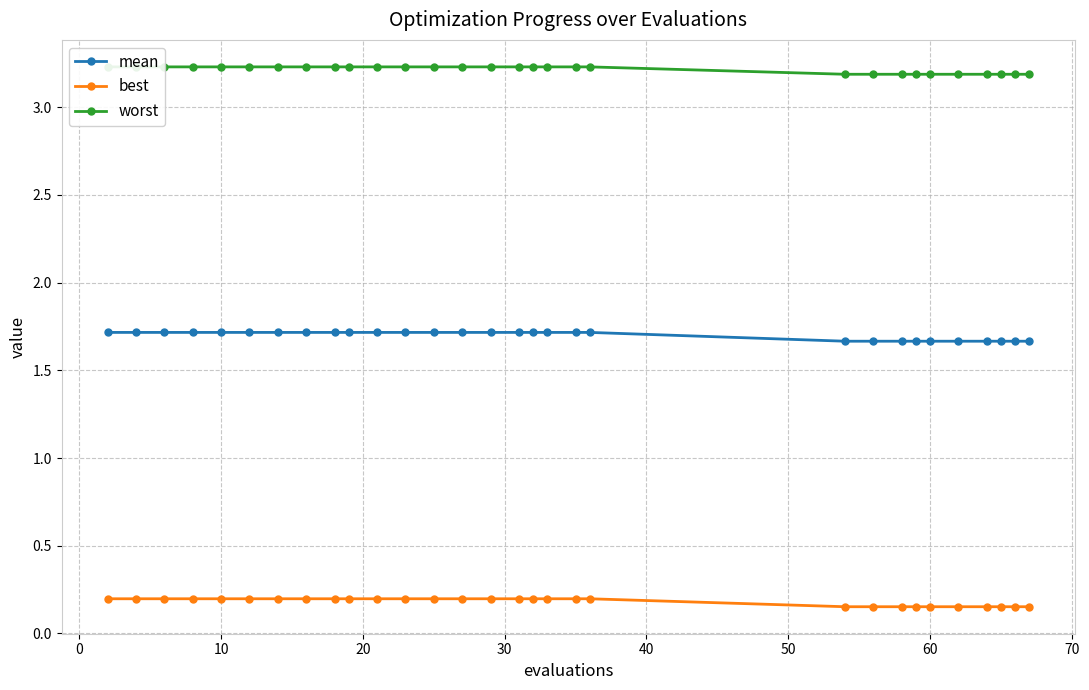

Which series has the largest total across all categories?

worst